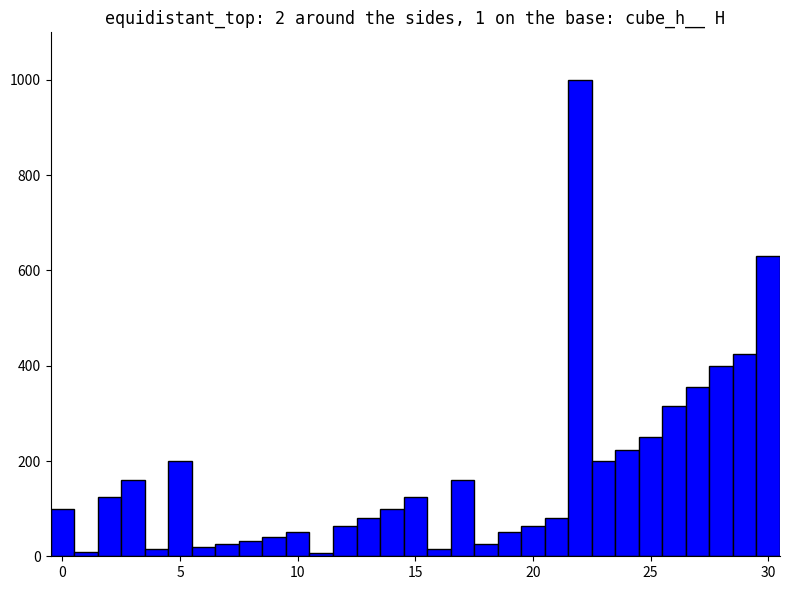

What is the maximum value shown in the chart?

1000.0